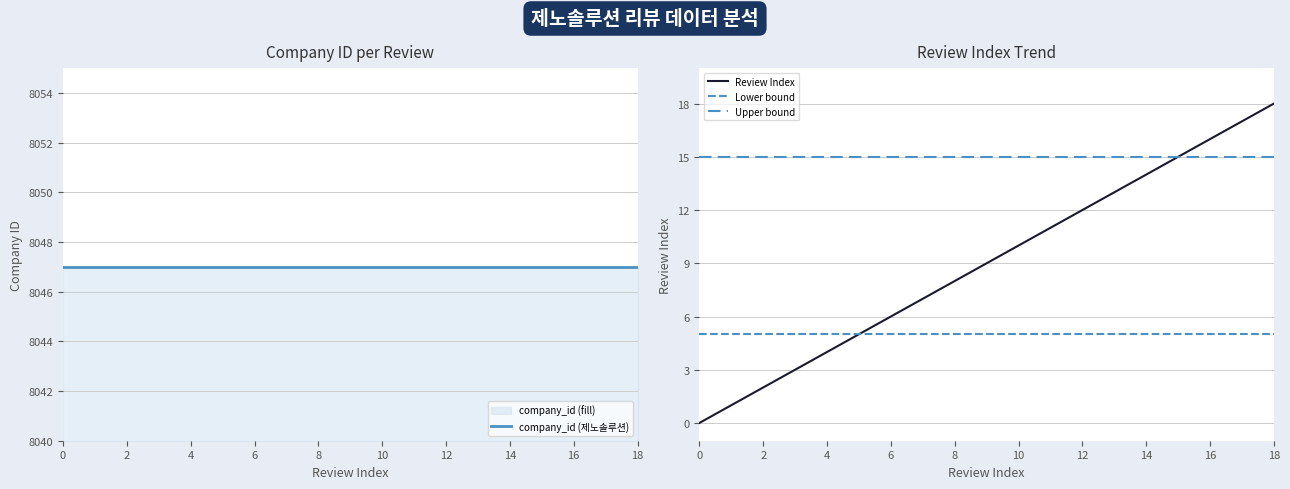

What is the maximum value shown in the chart?

8047